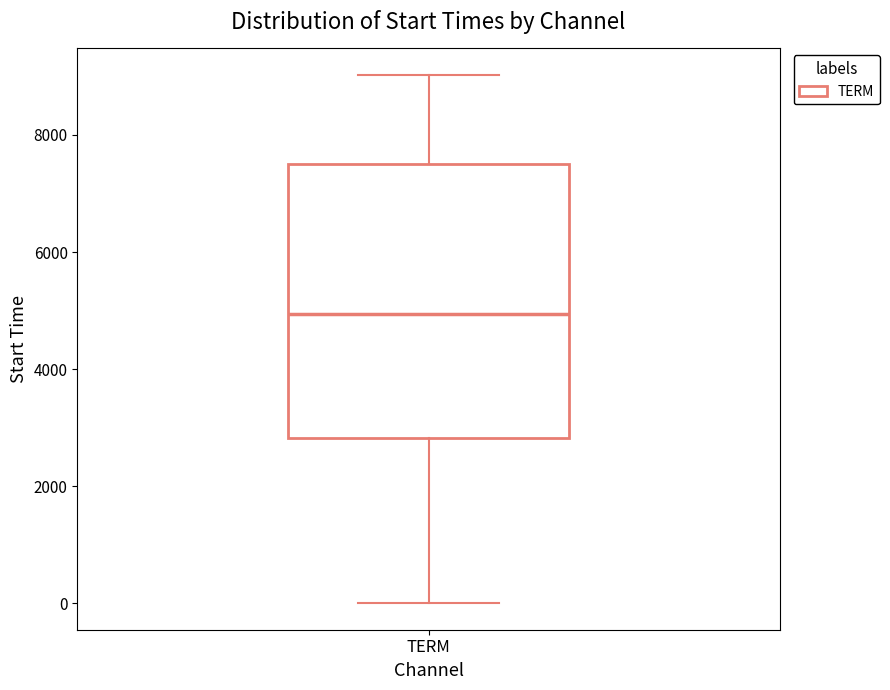

Read this box plot against the y-axis: the position of the median line, the range covered by the box, and the ends of both whiskers. The values are not printed on the chart, so give them approximately, as read against the axis.

median 5000, box 2800 to 7400, whiskers 0 to 9000